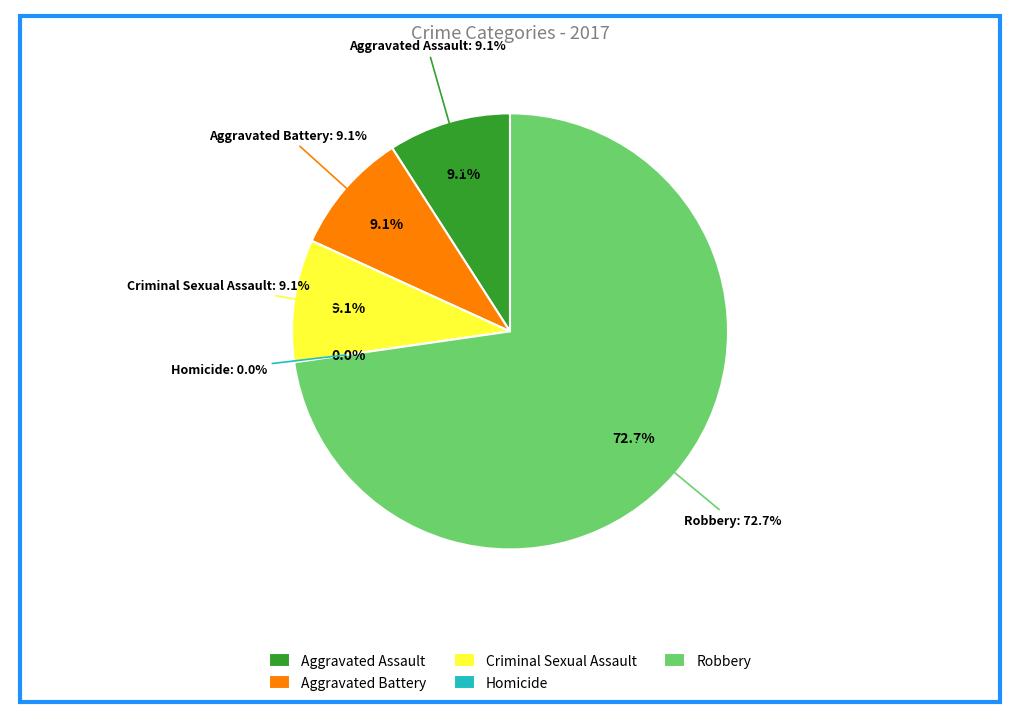

Between Aggravated Battery and Robbery, which is larger?

Robbery